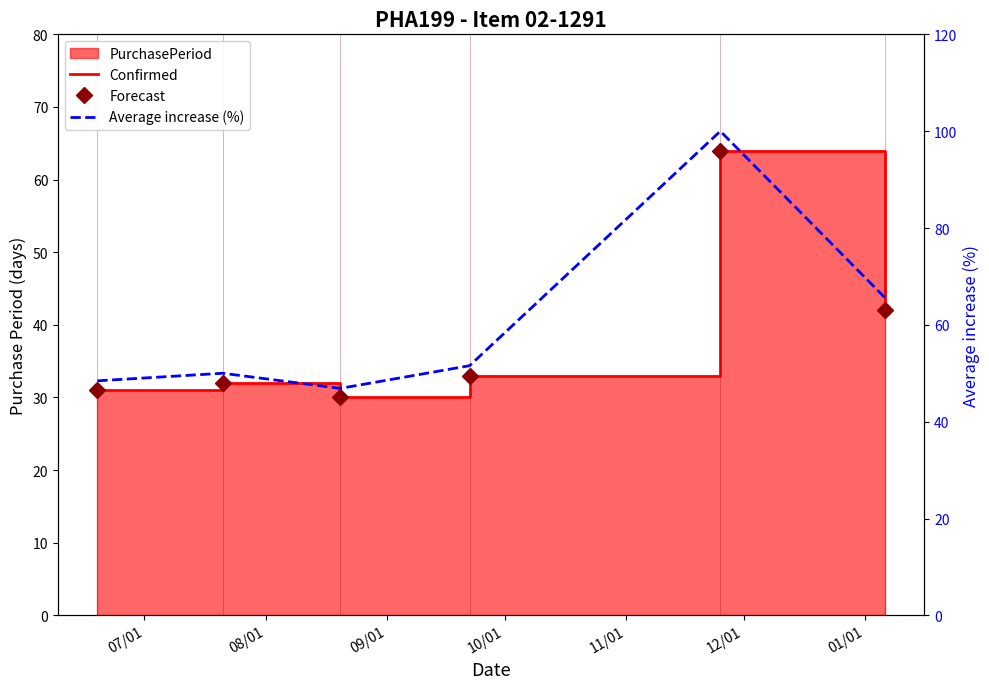

True or false: Average increase (%) and Forecast cross at least once.

False